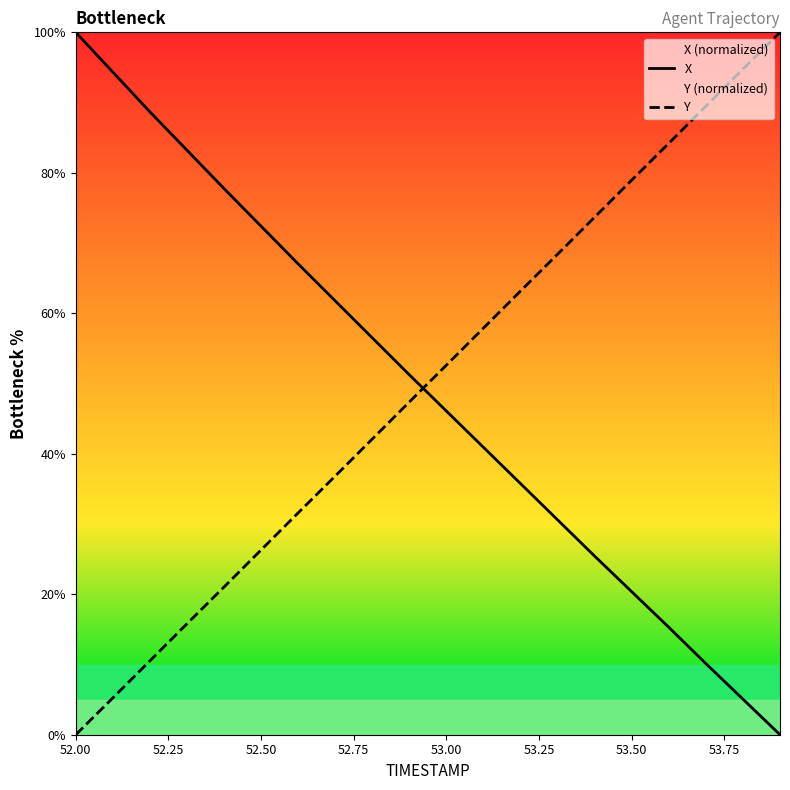

True or false: Y and X cross at least once.

True